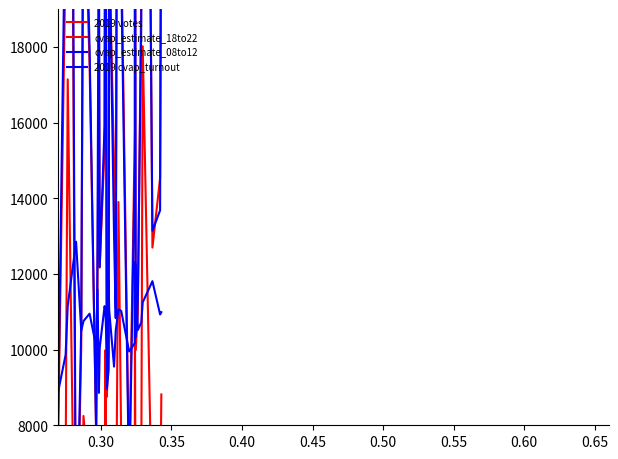

In cvap_estimate_18to22, how many points are higher than both neighbors (excluding endpoints)?

11